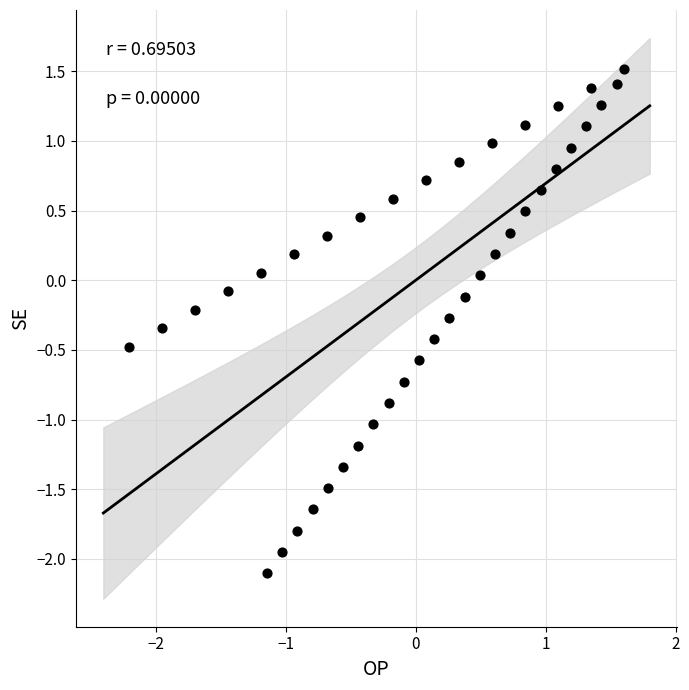

What is the range of Y values (max minus min)?

3.6